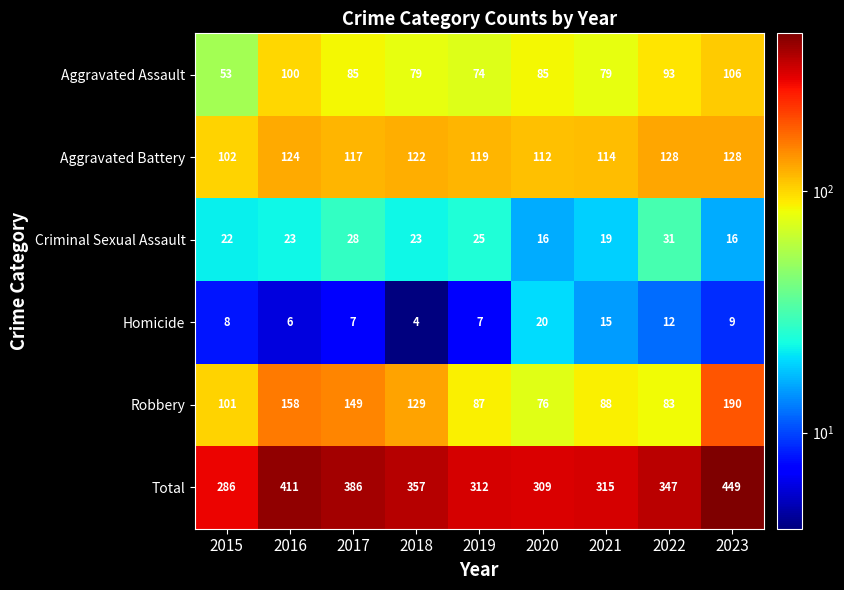

What is the maximum value for Criminal Sexual Assault?

31